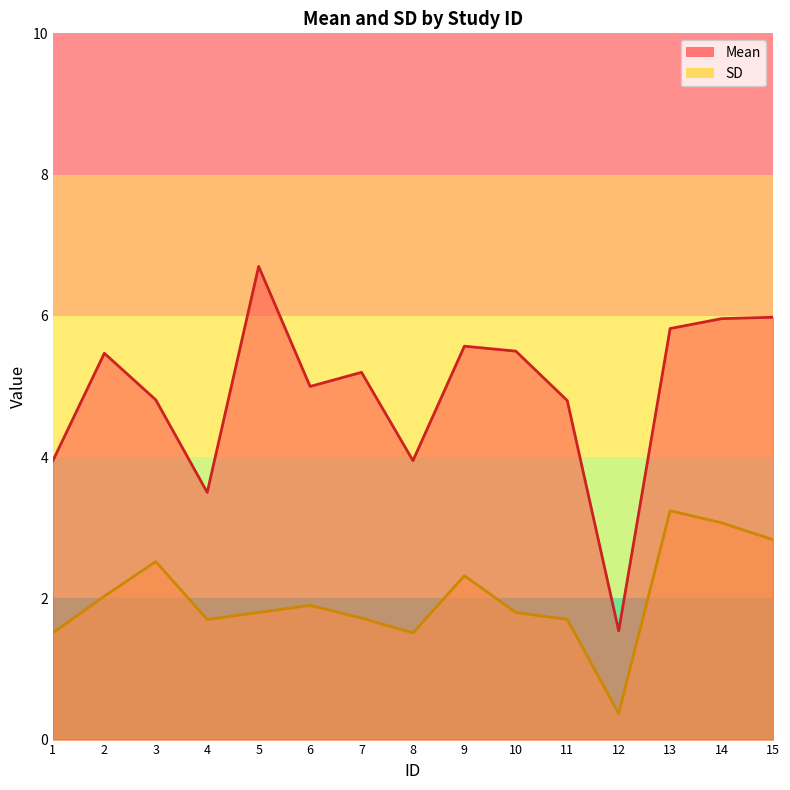

Reading right to left, what are all the values shown in this chart?

Mean: 15=6.0	14=6.0	13=5.8	12=1.5	11=4.8	10=5.5	9=5.6	8=4.0	7=5.2	6=5.0	5=6.7	4=3.5	3=4.8	2=5.5	1=4.0
SD: 15=2.8	14=3.1	13=3.2	12=0.4	11=1.7	10=1.8	9=2.3	8=1.5	7=1.7	6=1.9	5=1.8	4=1.7	3=2.5	2=2.0	1=1.5